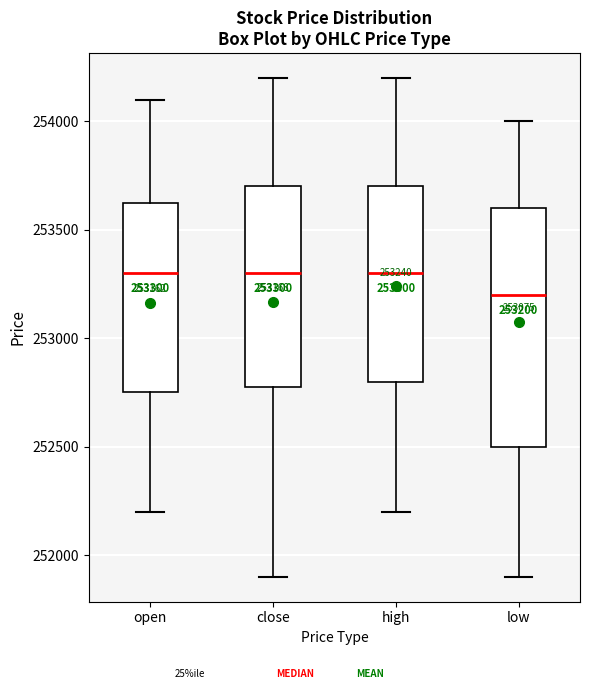

Which box is the tallest, from its lower edge to its upper edge?

low